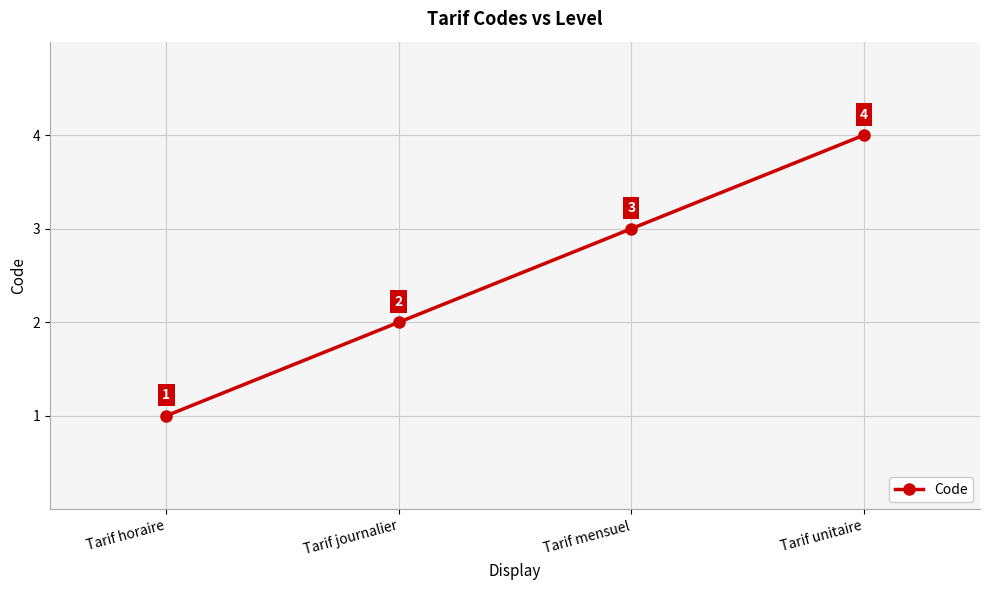

Which category has the lowest value across all series?

Tarif horaire